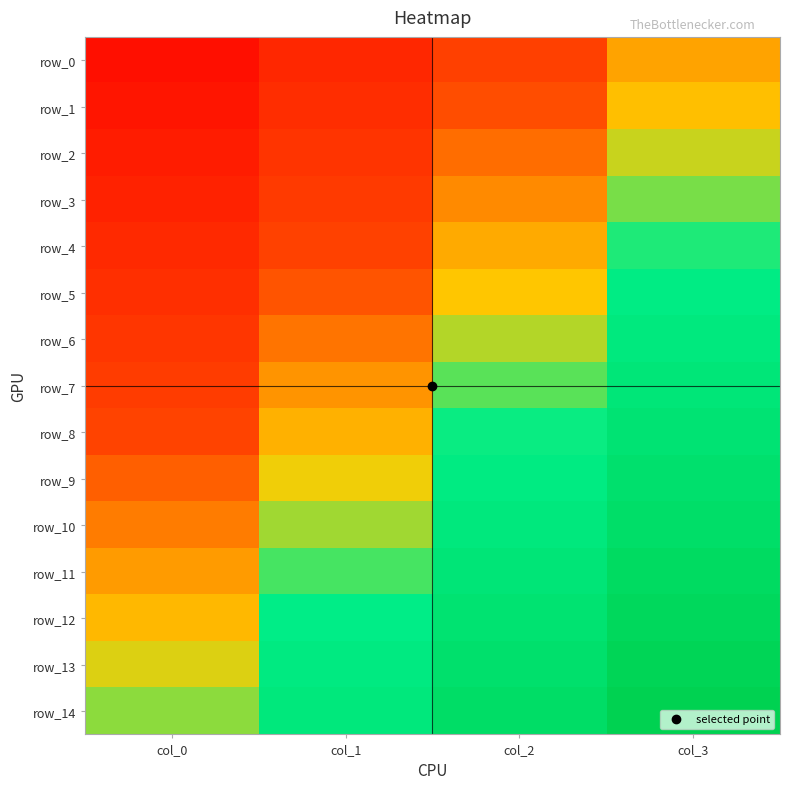

Count the row_9 values in the range 0 to 1.

4